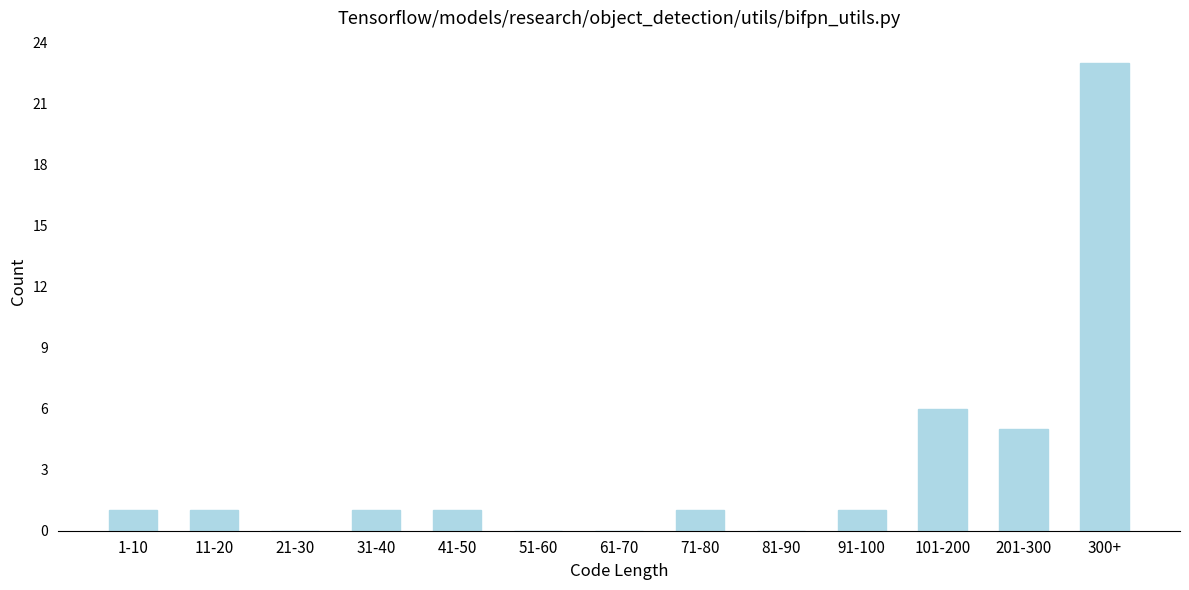

Reading left to right, extract all data points from this chart.

1-10=1	11-20=1	21-30=0	31-40=1	41-50=1	51-60=0	61-70=0	71-80=1	81-90=0	91-100=1	101-200=6	201-300=5	300+=23